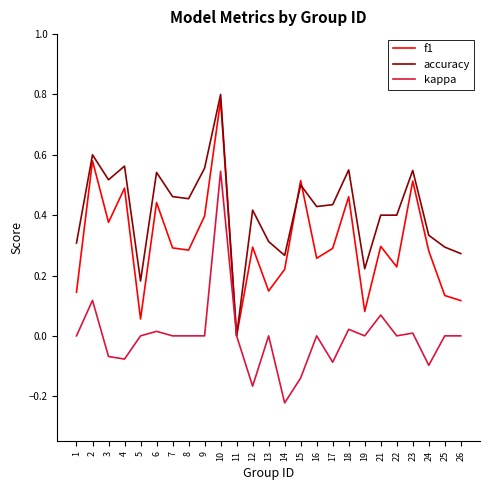

The accuracy series shows 0.4 at 14. True or false?

False